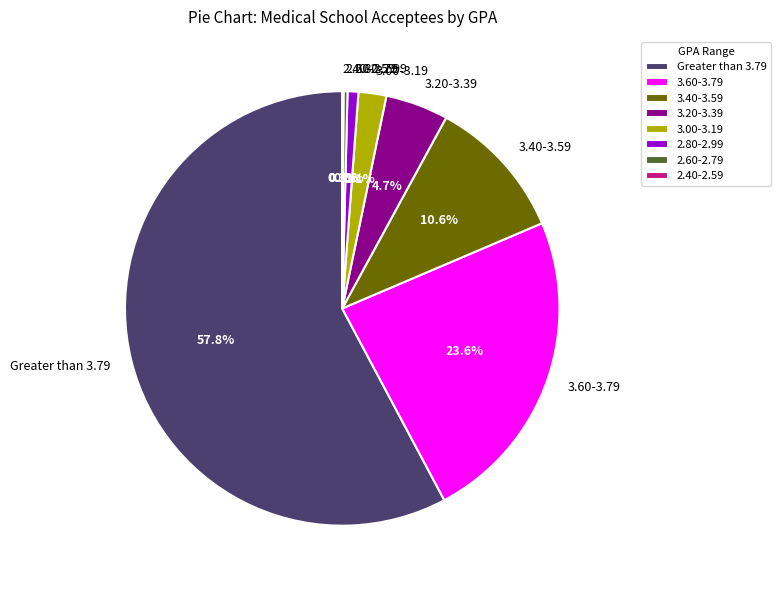

What is the majority slice?

Greater than 3.79